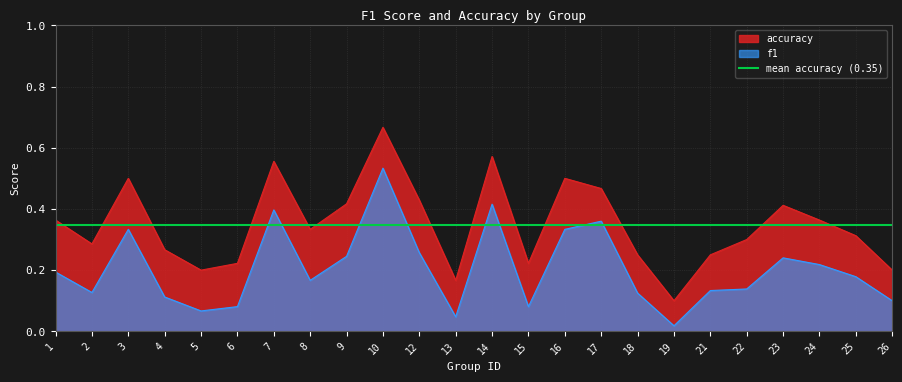

What is the sum of all accuracy values?

8.4